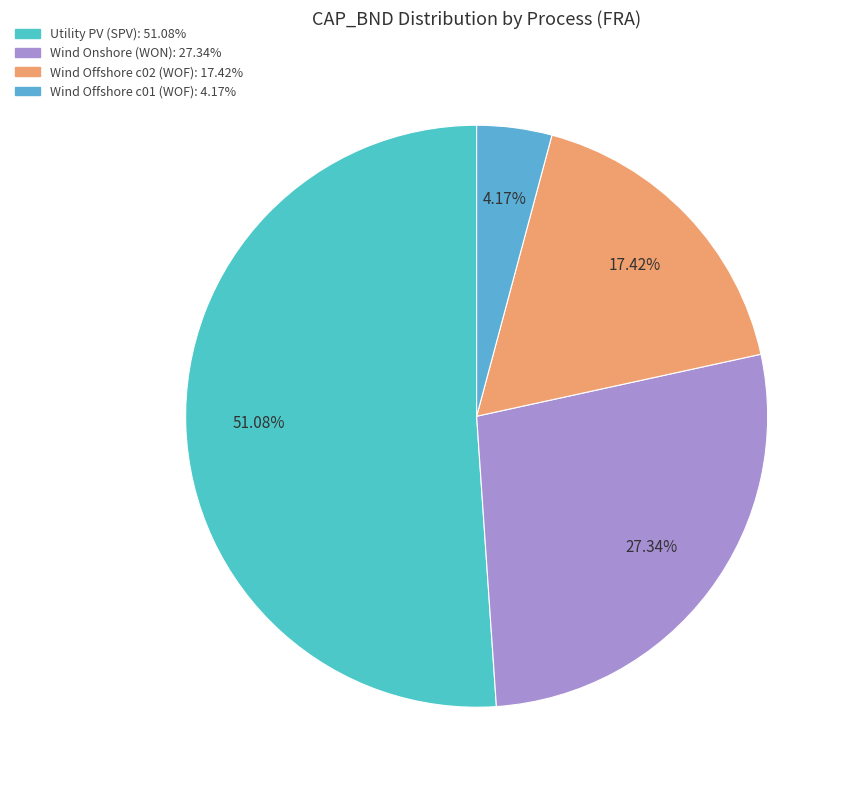

To the nearest percent, what is the average slice percentage?

25%